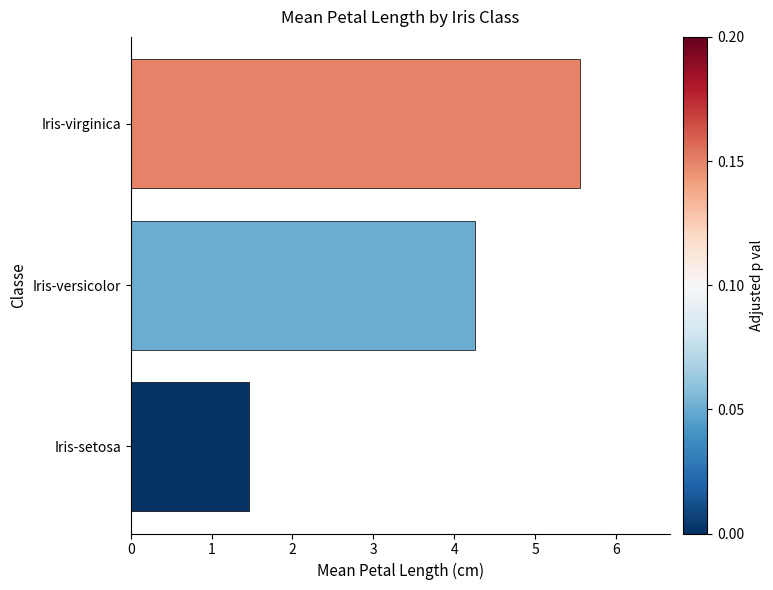

What is the change in value from Iris-setosa to Iris-virginica?

+4.1